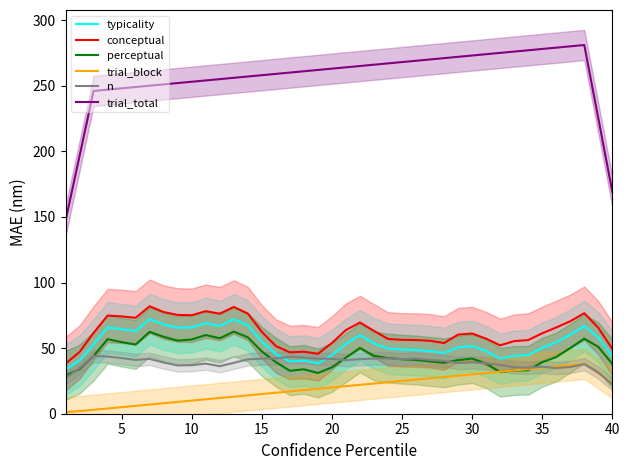

The value of conceptual at 20 is 53.9. True or false?

True